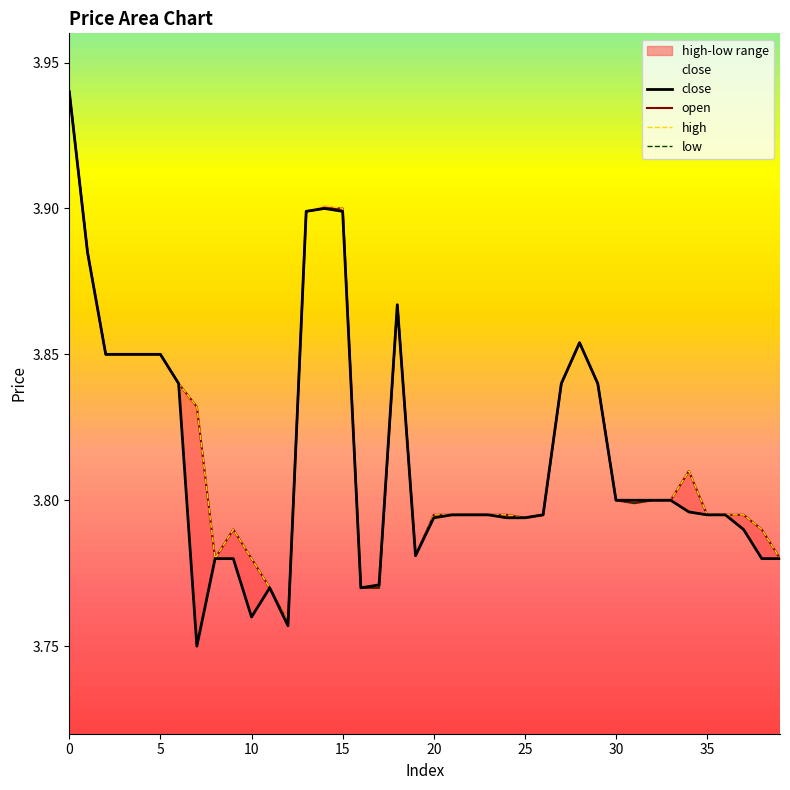

True or false: open and low cross at least once.

False